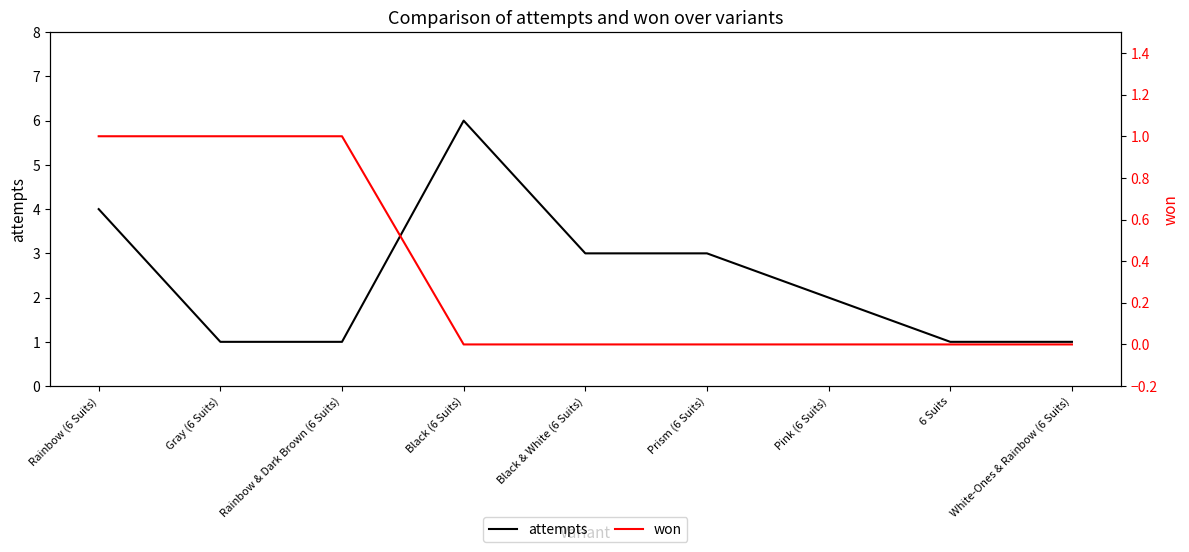

Is the value of won at White-Ones & Rainbow (6 Suits) greater than the value of attempts at Black & White (6 Suits)?

No